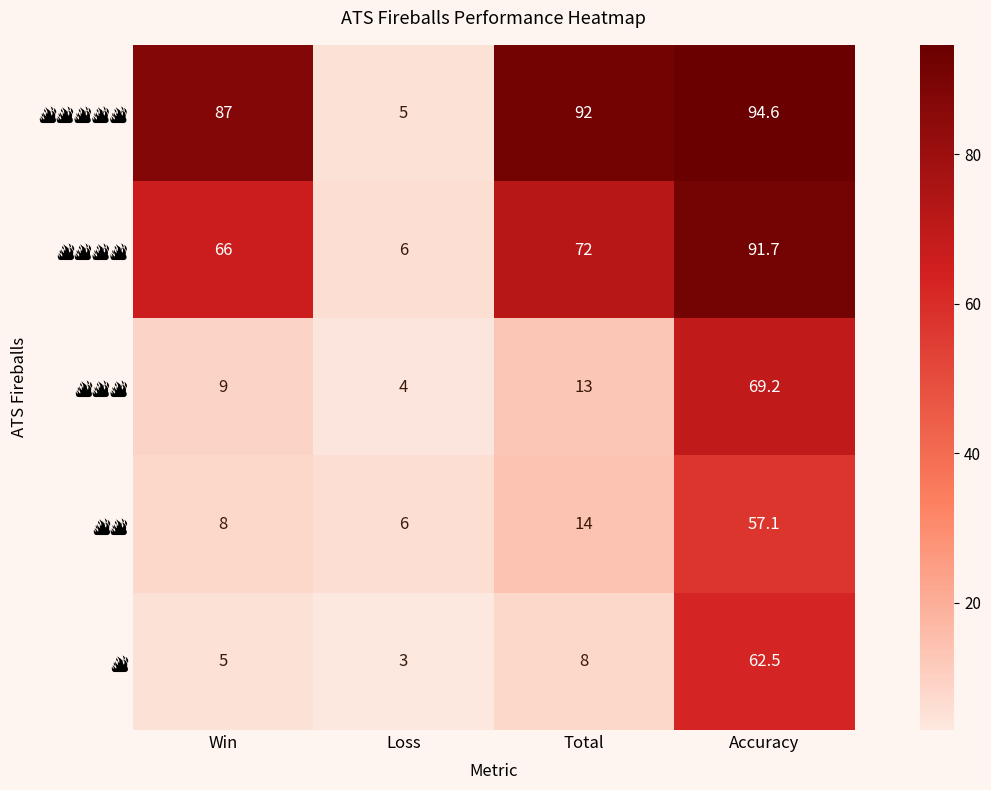

At which category does the chart reach its minimum across all series?

Loss